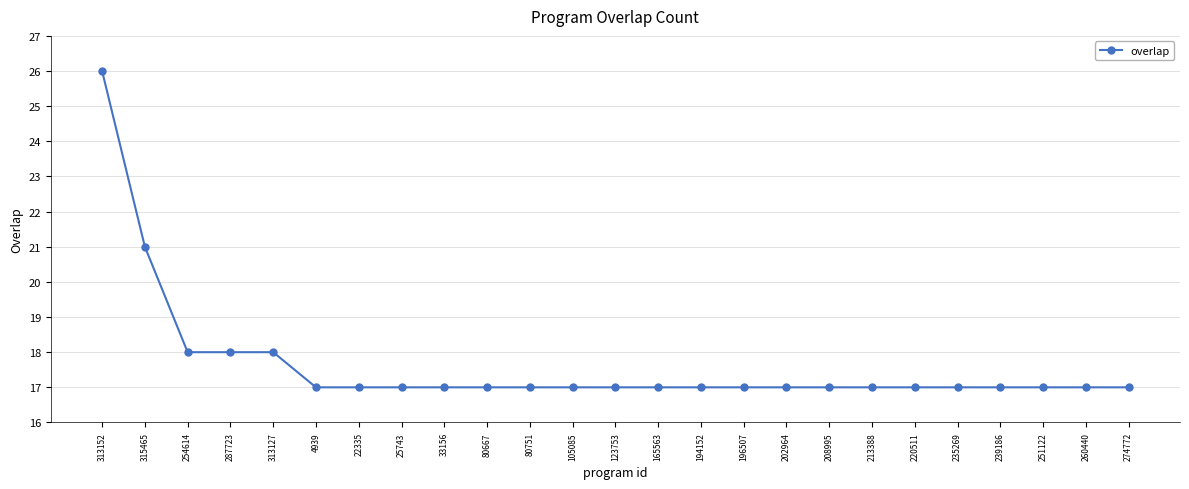

Where is the data nearest to the value 21?

315465